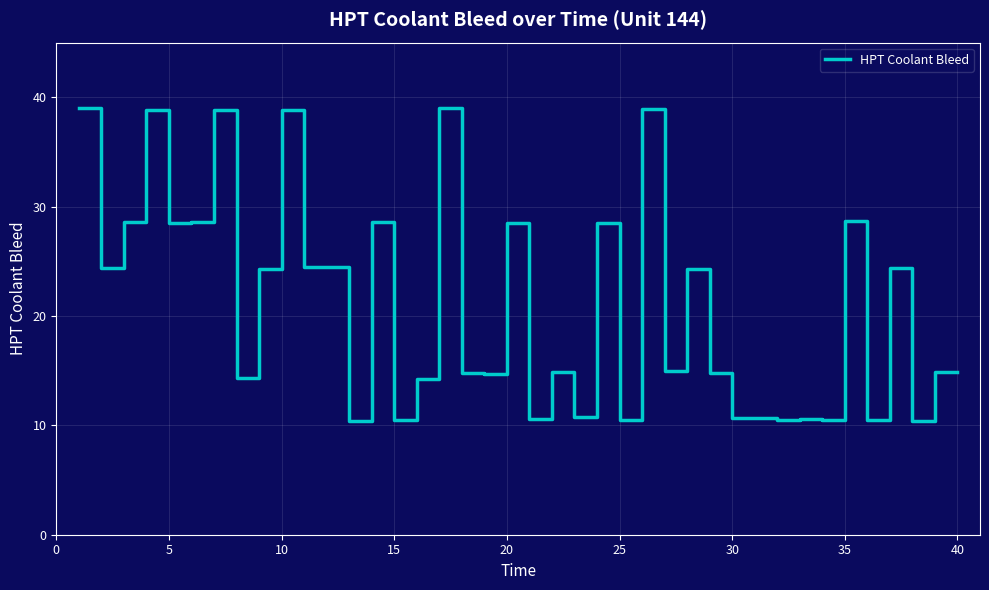

What is the greatest value displayed?

39.0